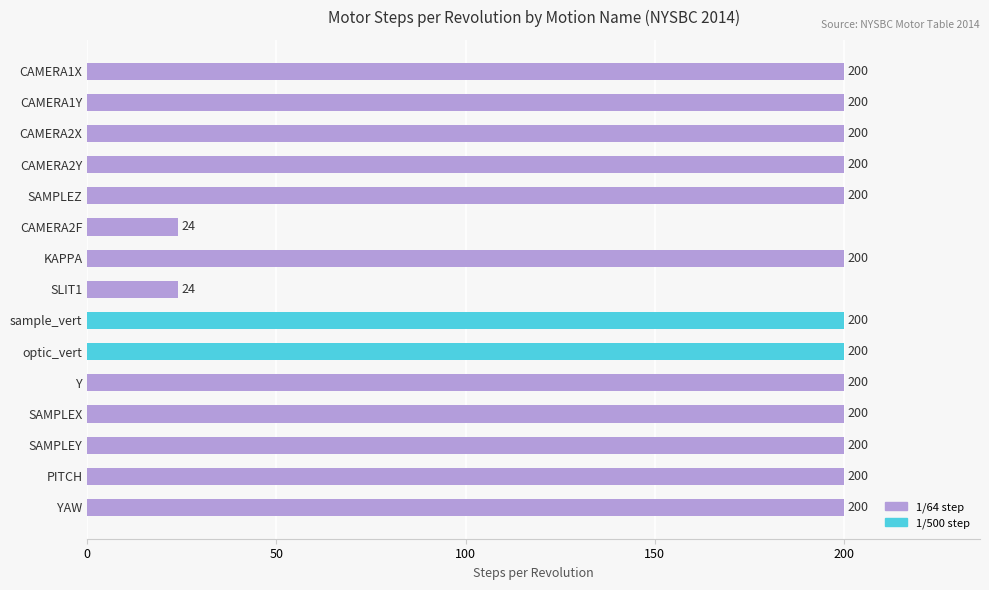

What is the average value?

177